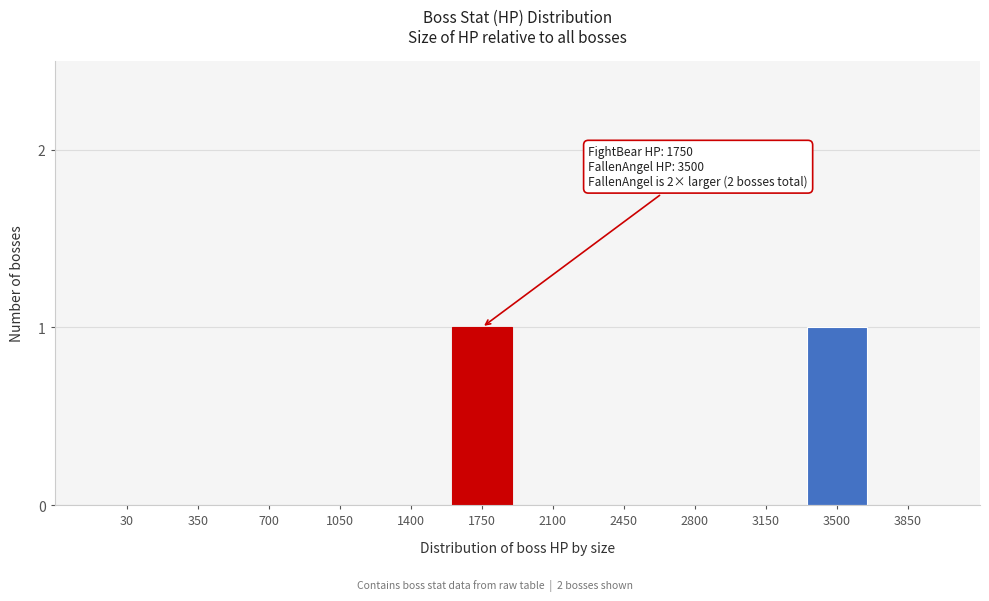

Reading right to left, extract all data points from this chart.

3850=0	3500=1	3150=0	2800=0	2450=0	2100=0	1750=1	1400=0	1050=0	700=0	350=0	30=0